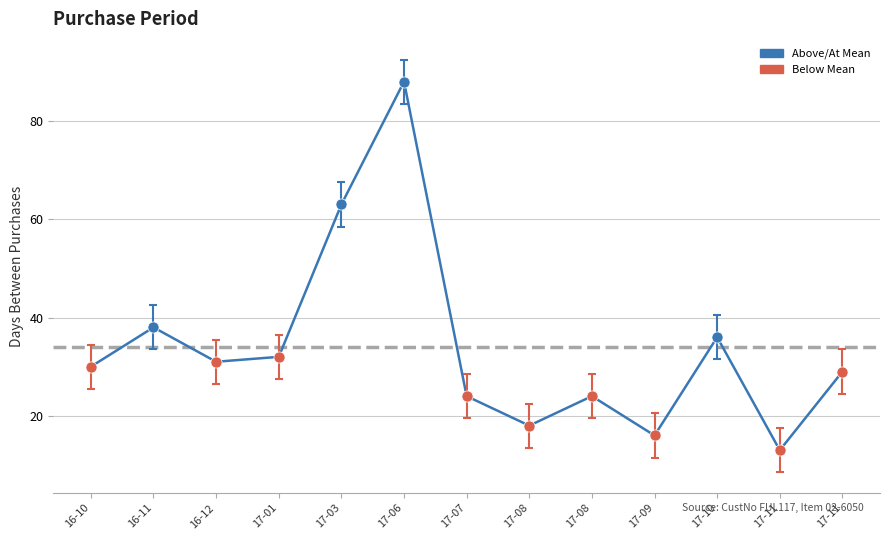

Is this an area chart (filled region under the line)?

No